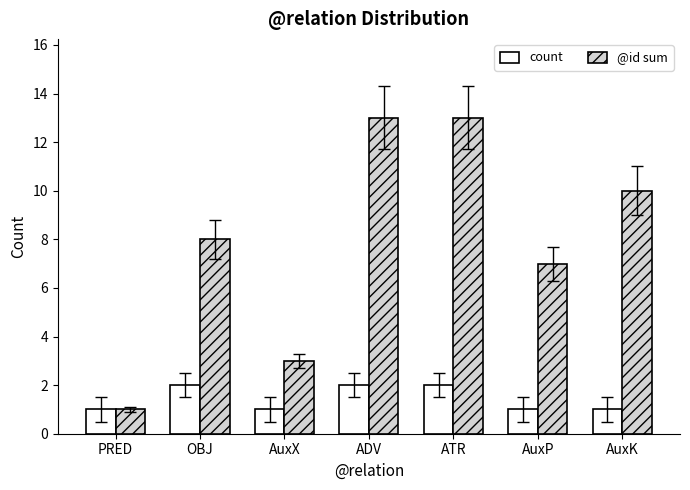

What is the approximate value of count at OBJ?

2